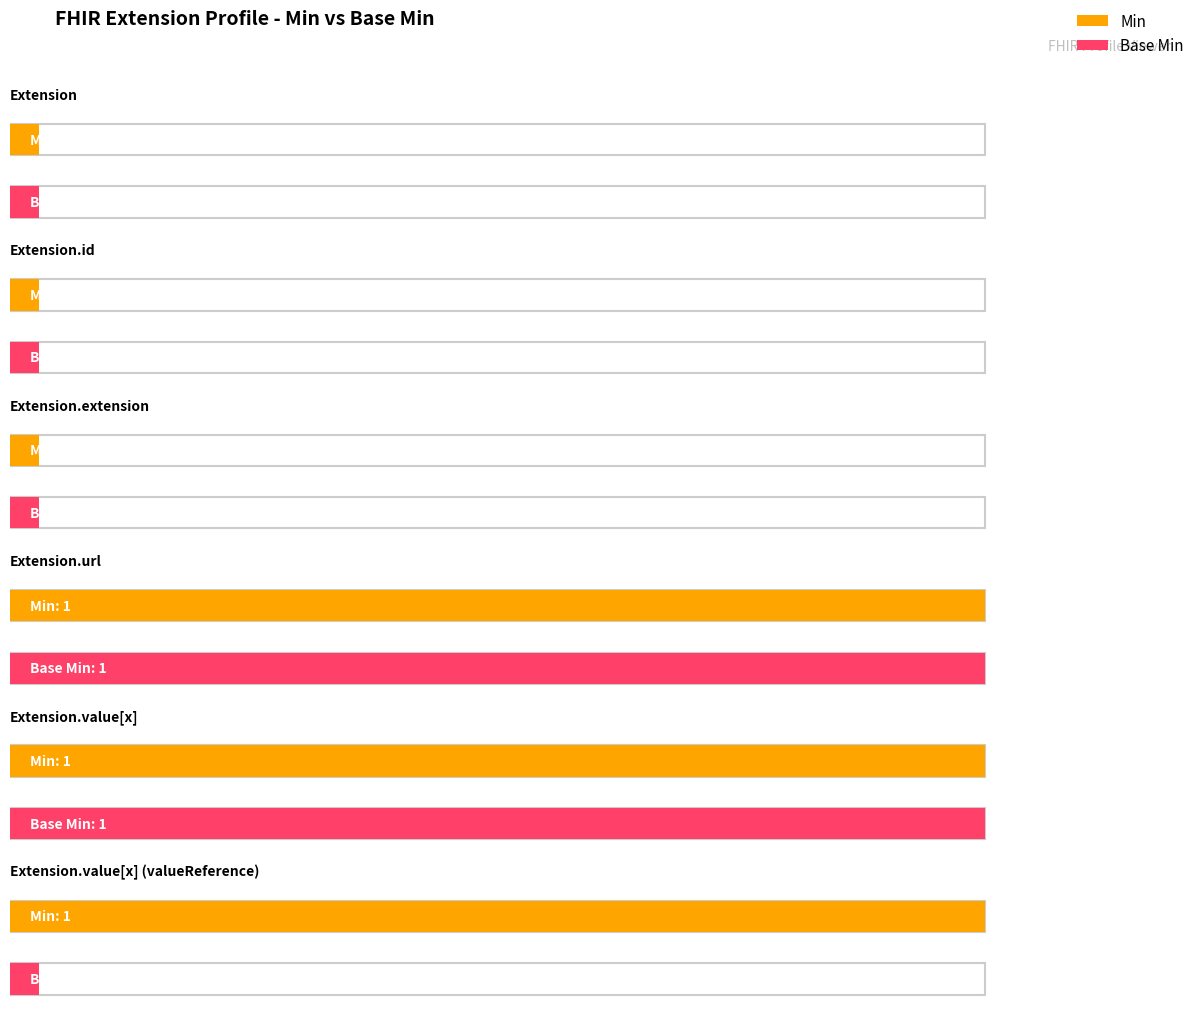

What is the sum of all Min values?

3